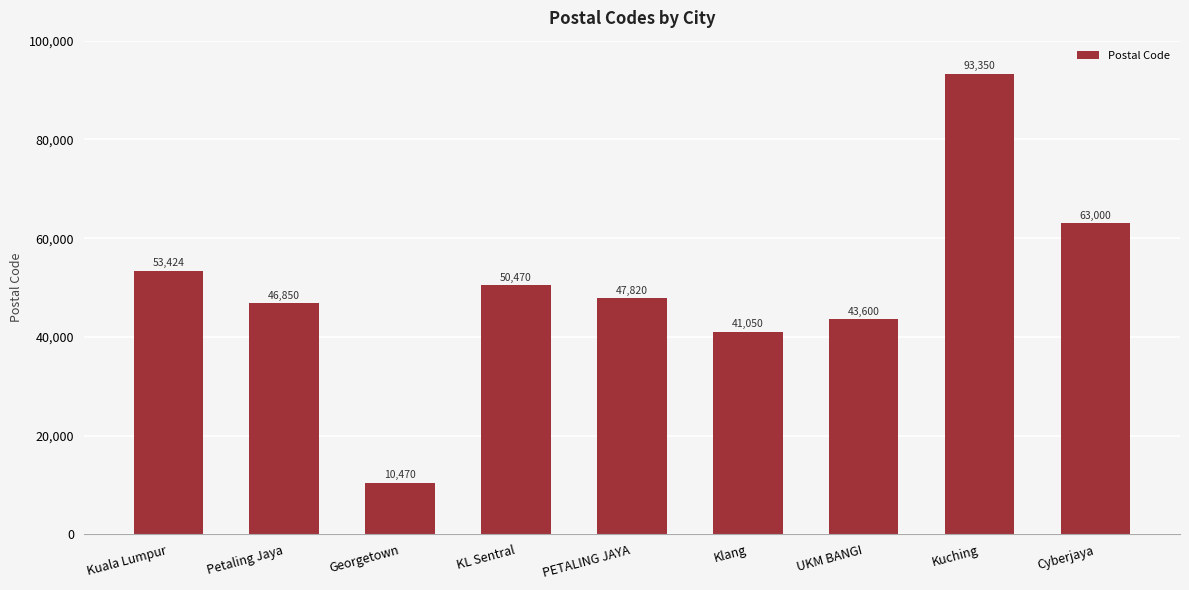

Which label corresponds to the largest value in the chart?

Kuching